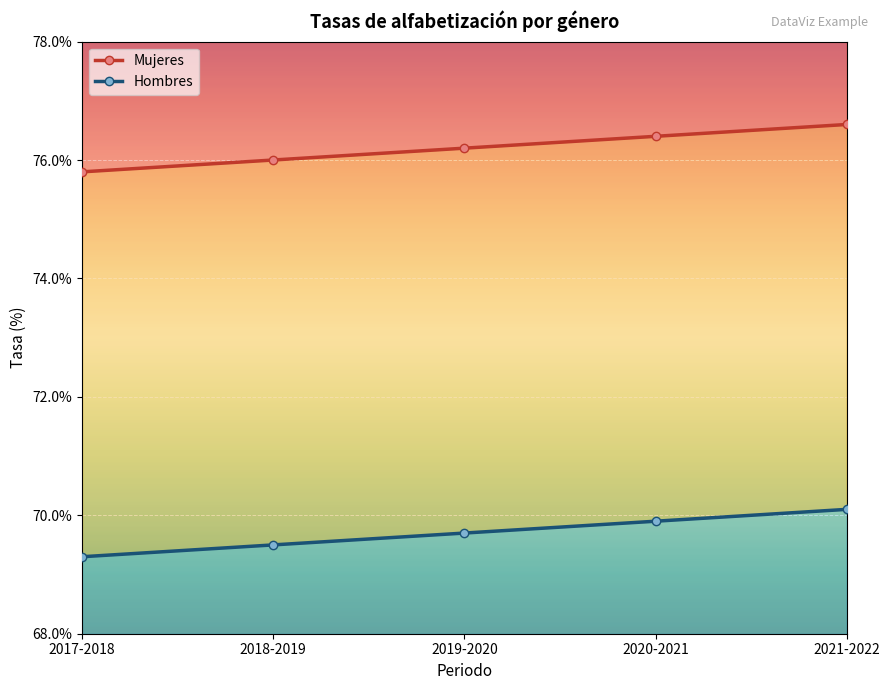

Rank the categories by Hombres value from lowest to highest.

2017-2018, 2018-2019, 2019-2020, 2020-2021, 2021-2022